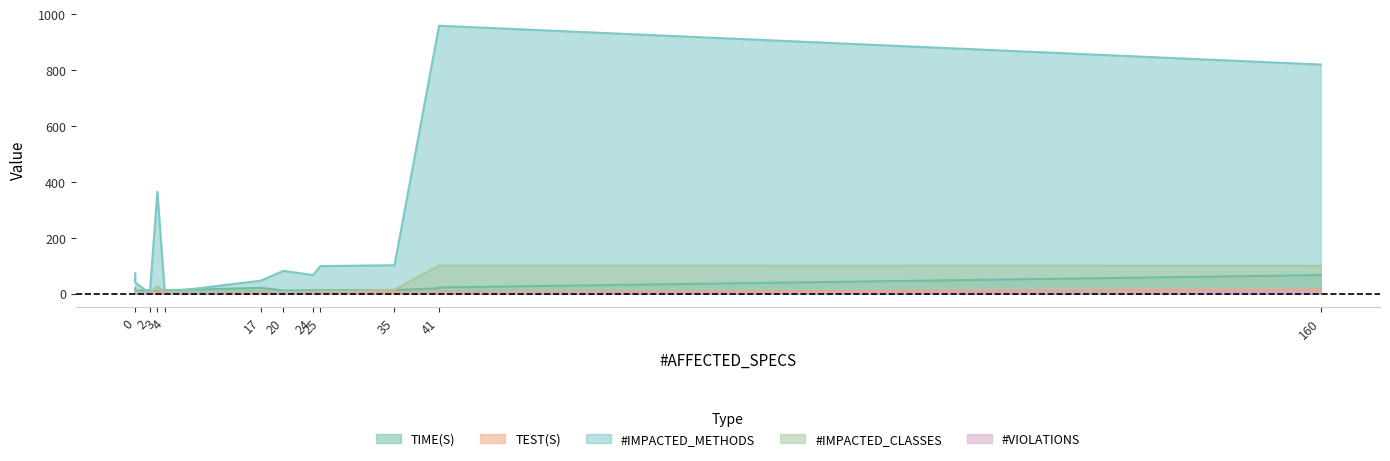

At which category does TEST(S) reach its first local peak?

2